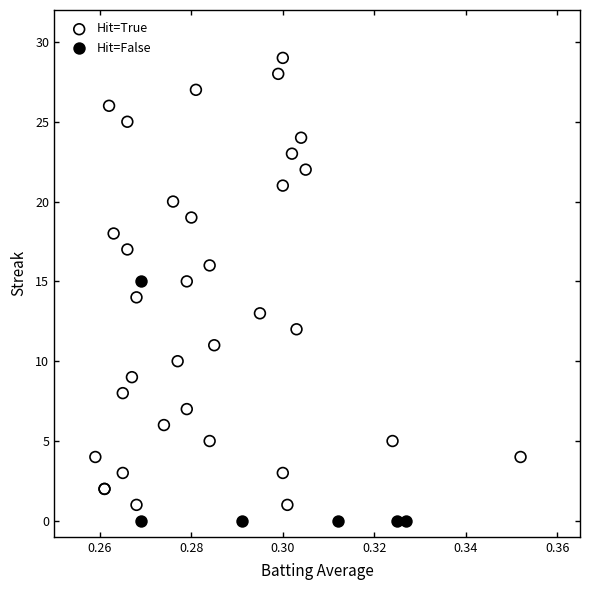

Which series reaches the maximum Y coordinate?

Hit=True